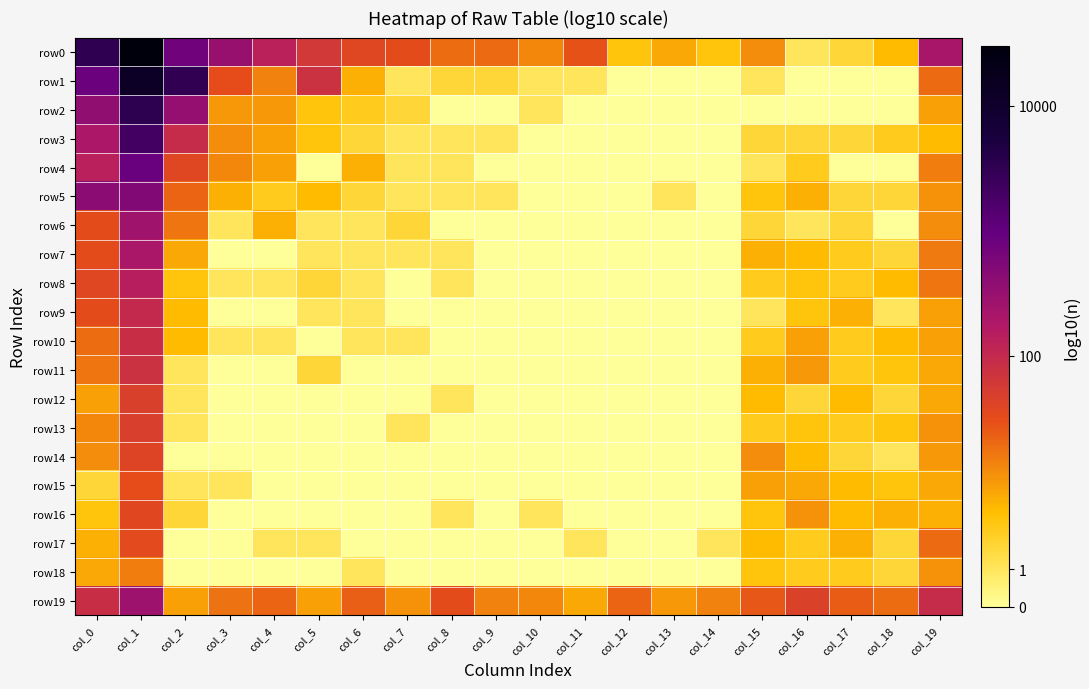

Between col_9 and col_15, which series saw the biggest shift?

row14